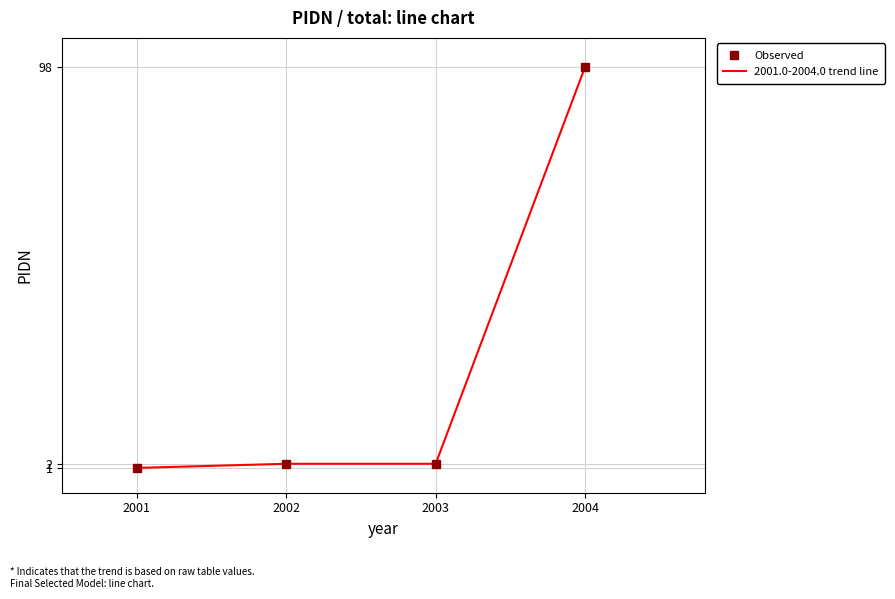

True or false: Observed has a value of 1 at 2001.

True